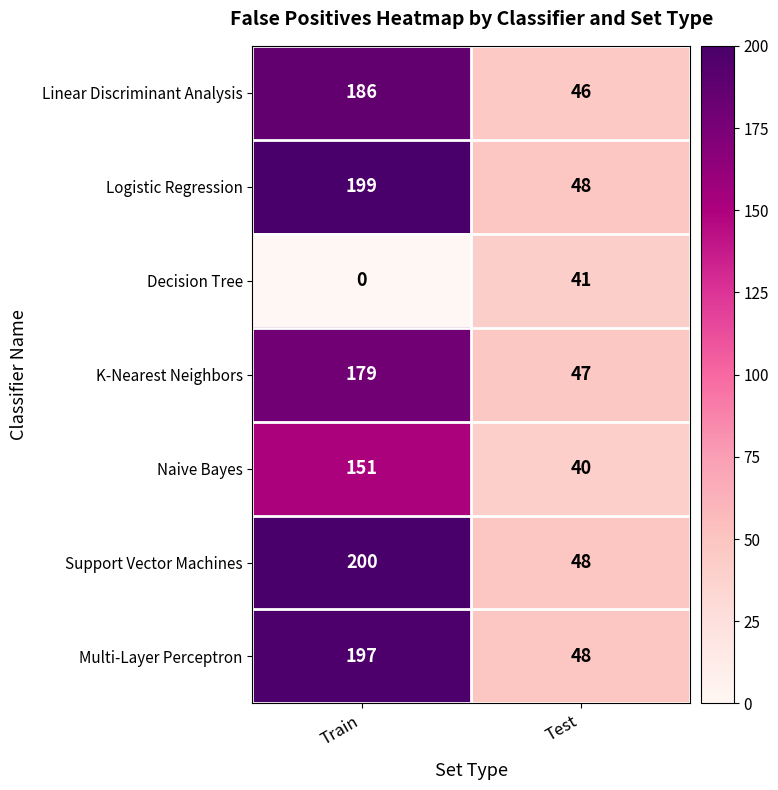

What is the spread (max minus min) of values at Train?

200